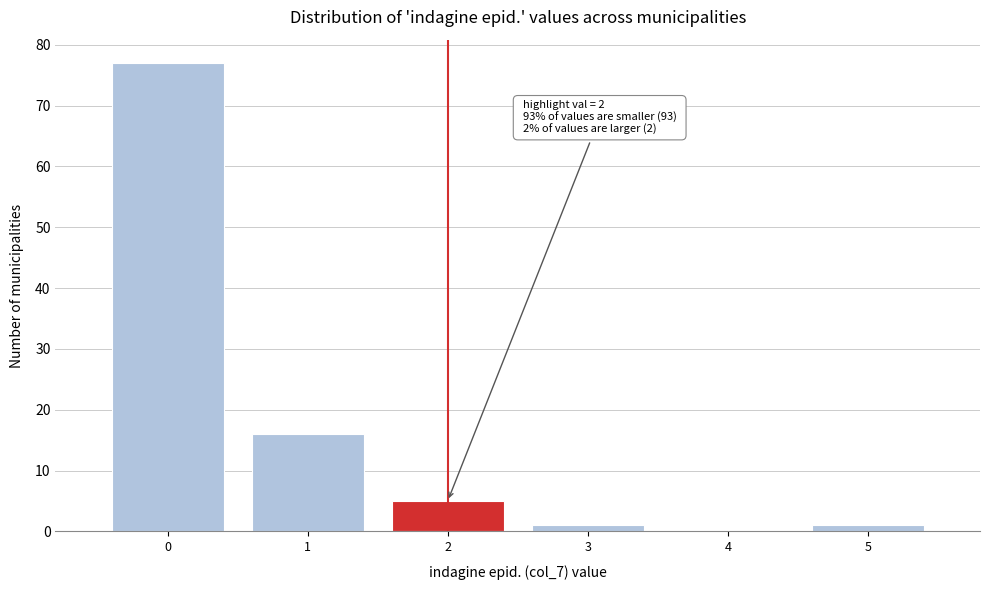

Which range on the x-axis has the tallest bar?

-0.5 to 0.5